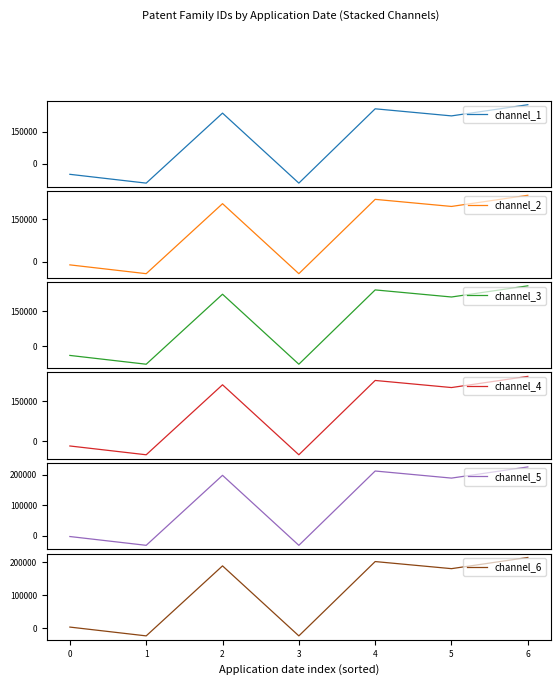

At which label does channel_3 reach its minimum?

1